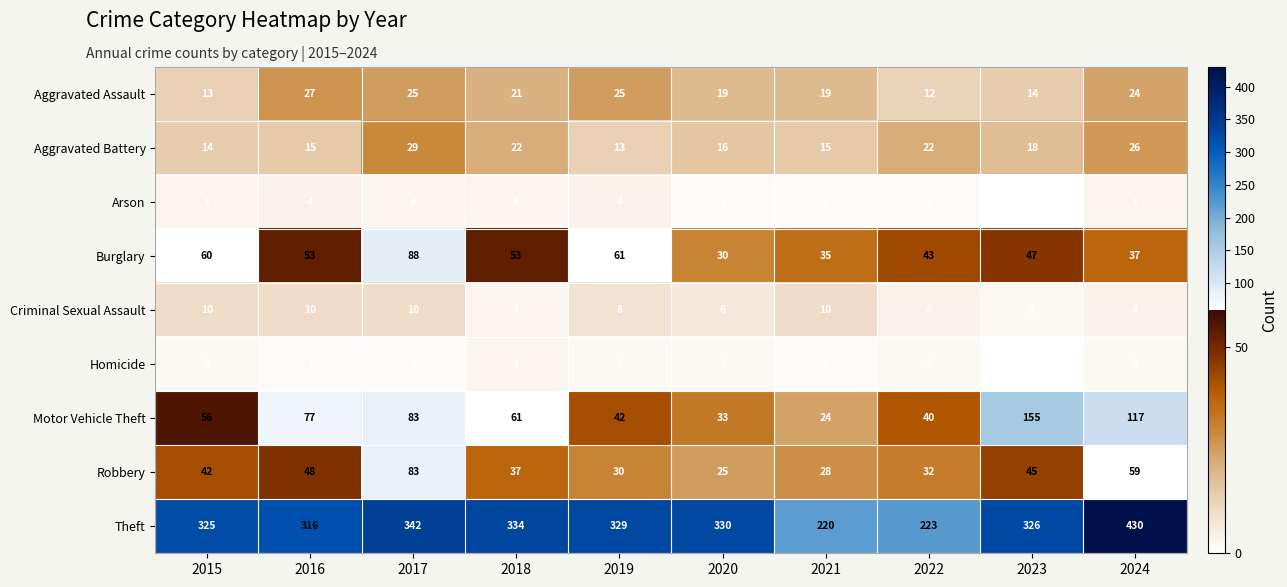

The Aggravated Battery series shows 15 at 2024. True or false?

False